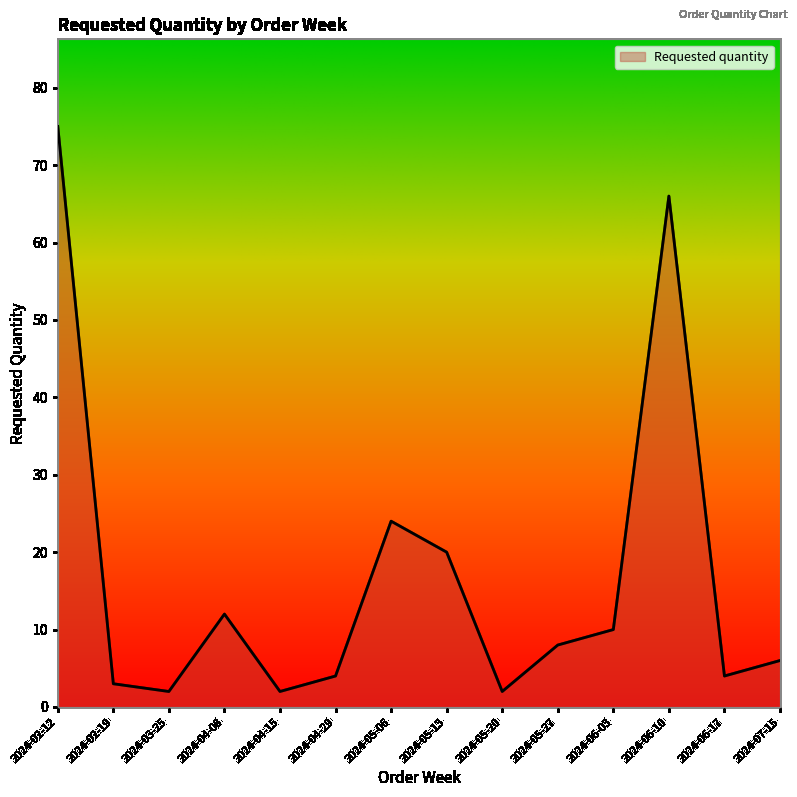

What position from the left is 2024-07-15?

14